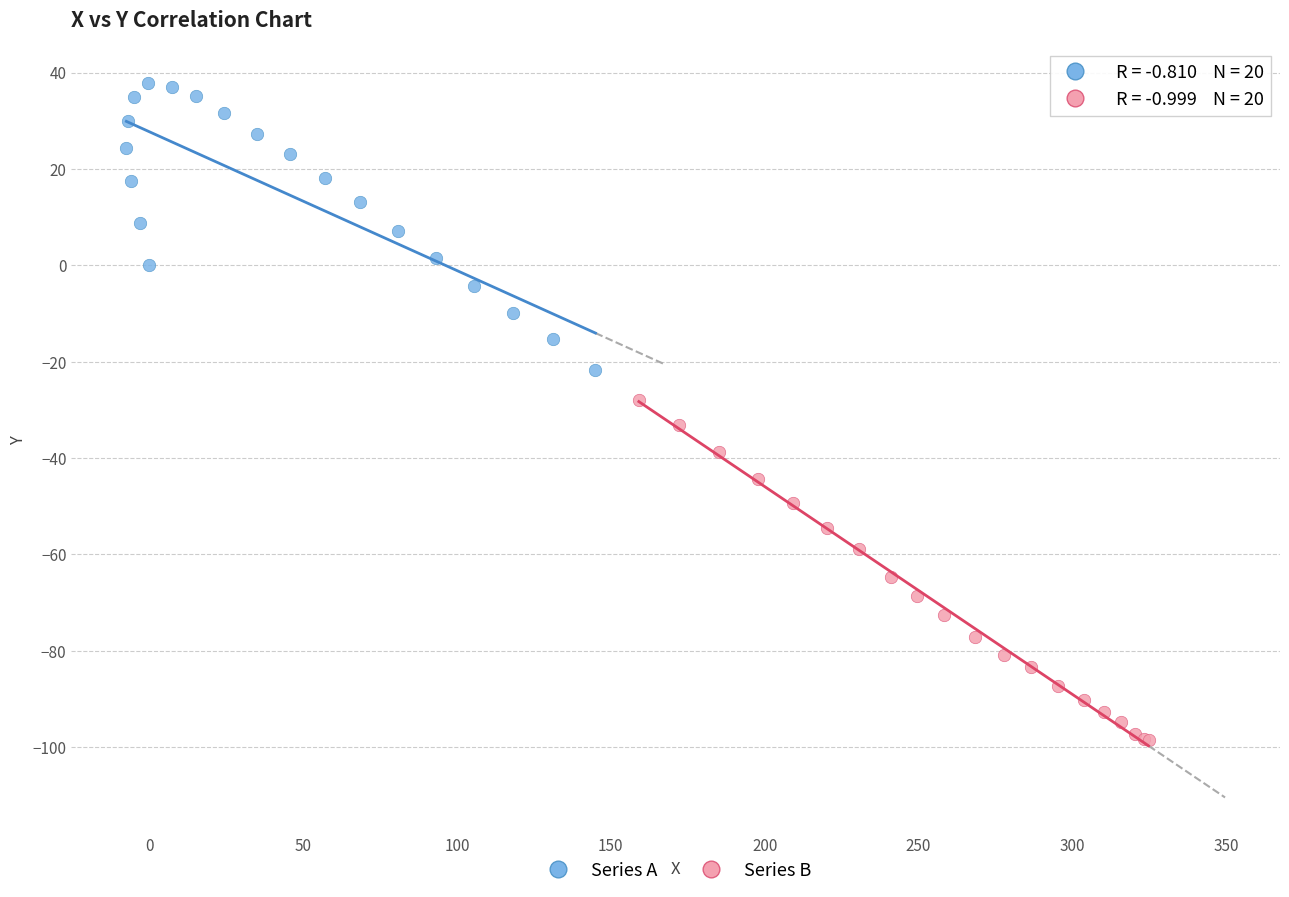

Which series has the largest Y range (max minus min)?

Series B